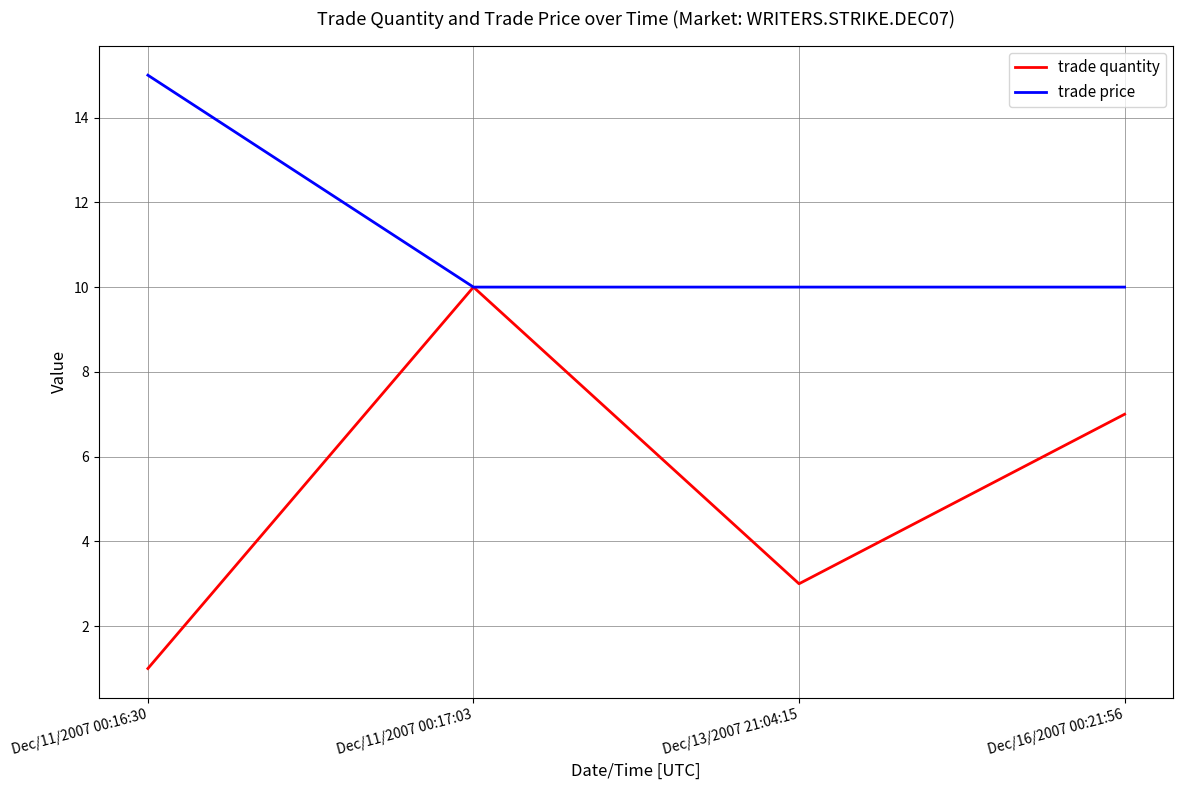

Which series has the largest total across all categories?

trade price